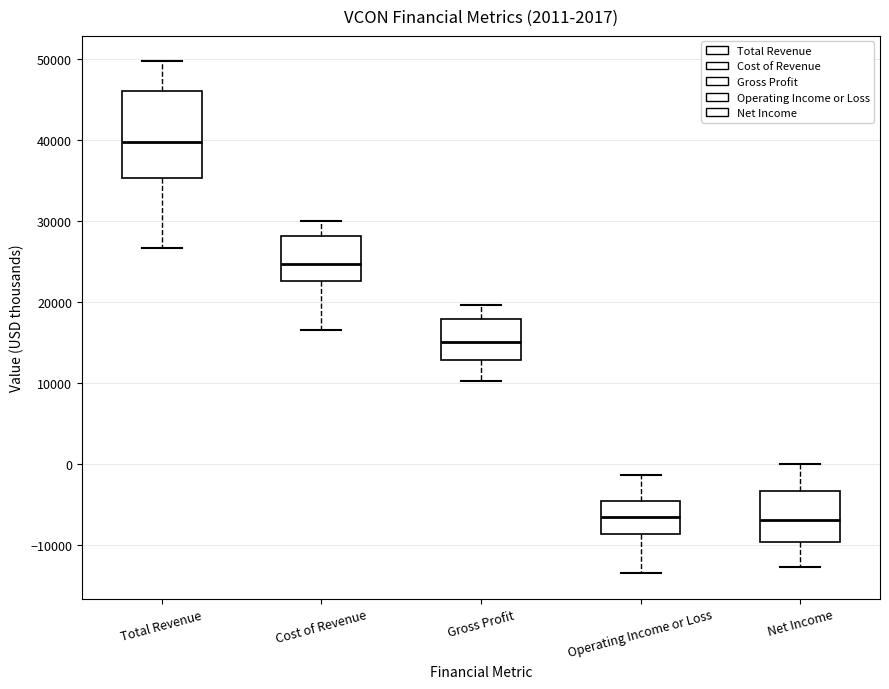

Where does the lower whisker of the box for Total Revenue end on the y-axis? The values are not printed on the chart, so give them approximately, as read against the axis.

27000